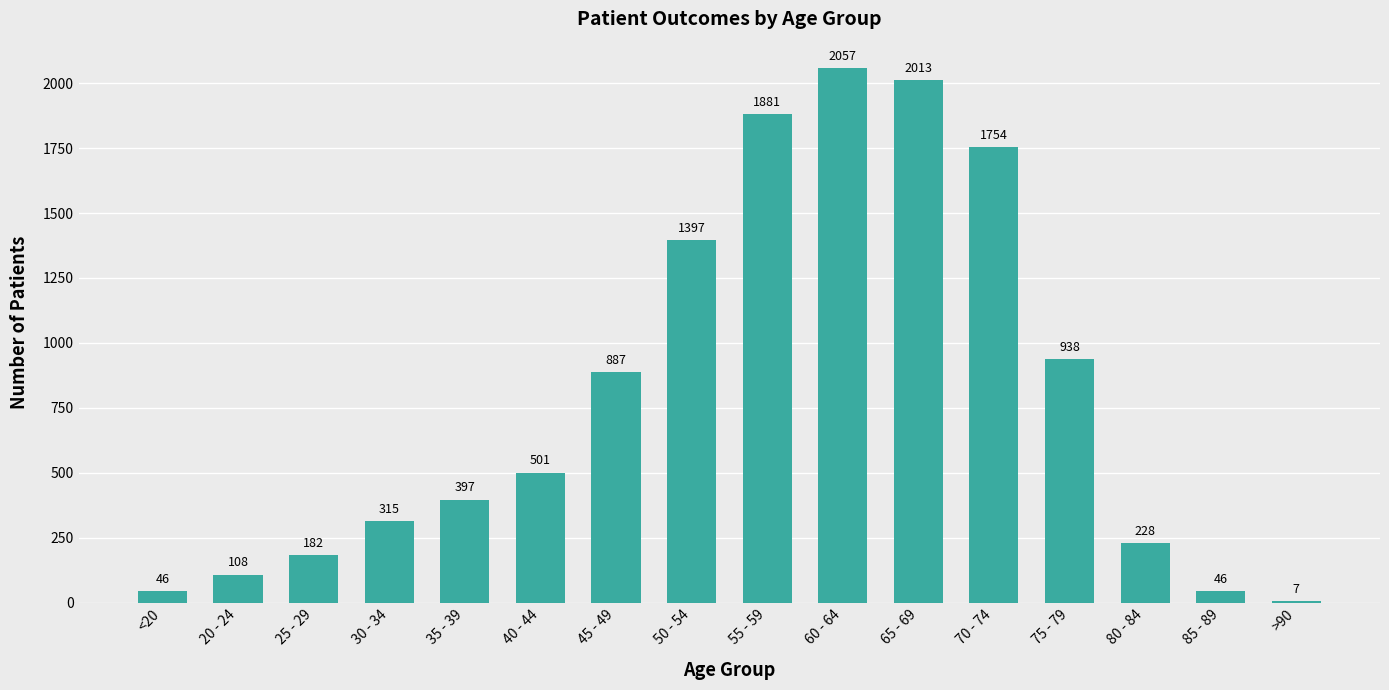

True or false: the data shows 108 at 20 - 24.

True